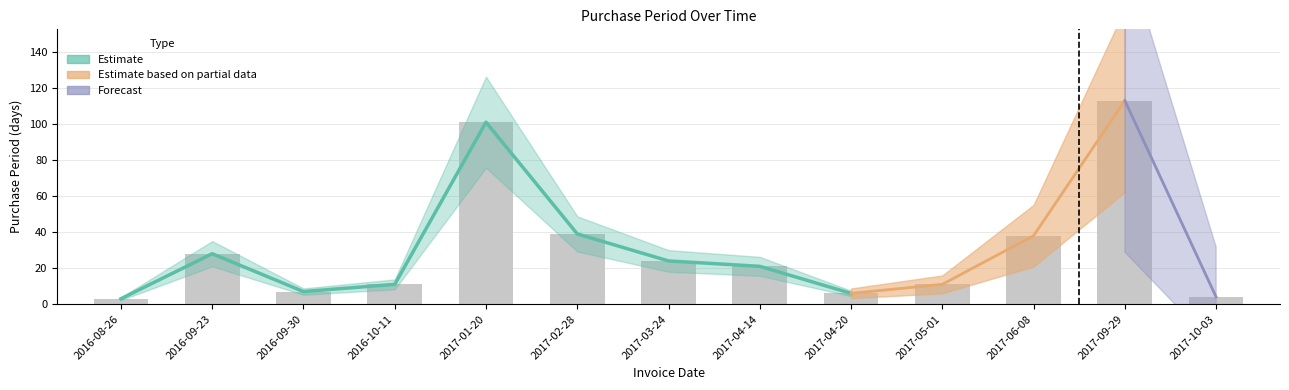

Approximately how many times larger is the value at 2016-08-26 compared to 2016-09-23?

0.1